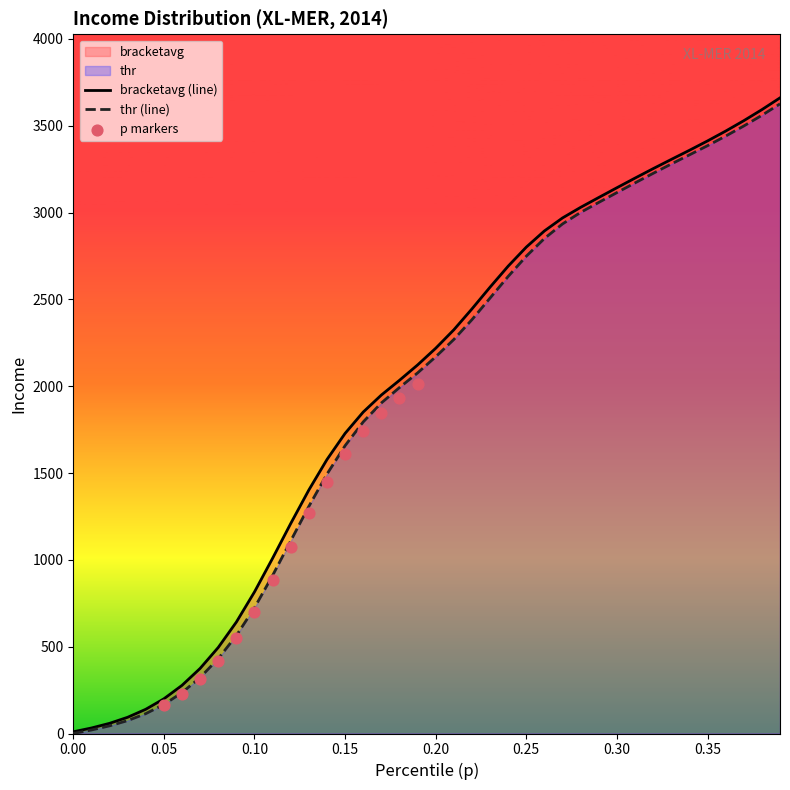

What is the highest value of the thr (line) series?

3625.7